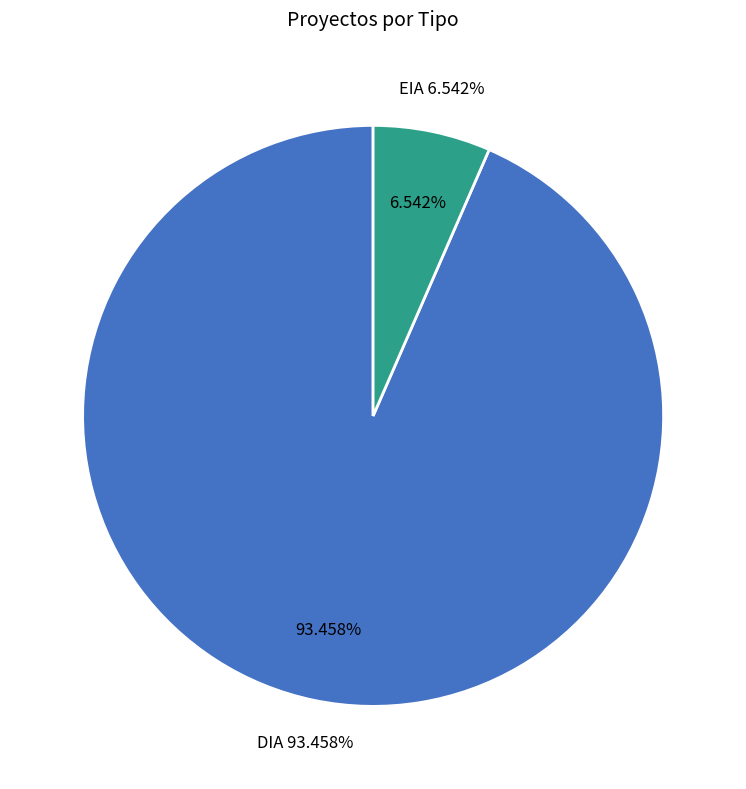

Rank the categories by value from lowest to highest.

EIA, DIA